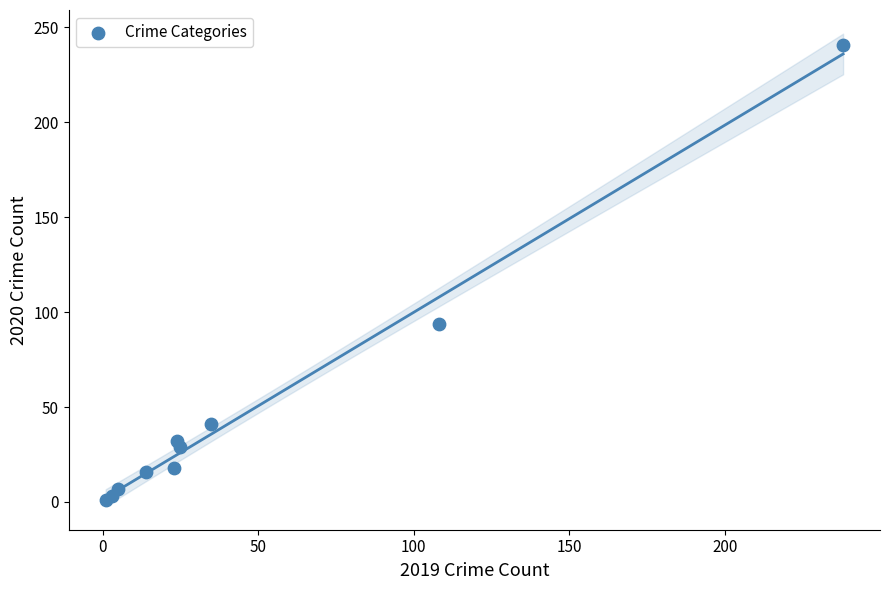

What Y value in the scatter plot is closest to 121?

94